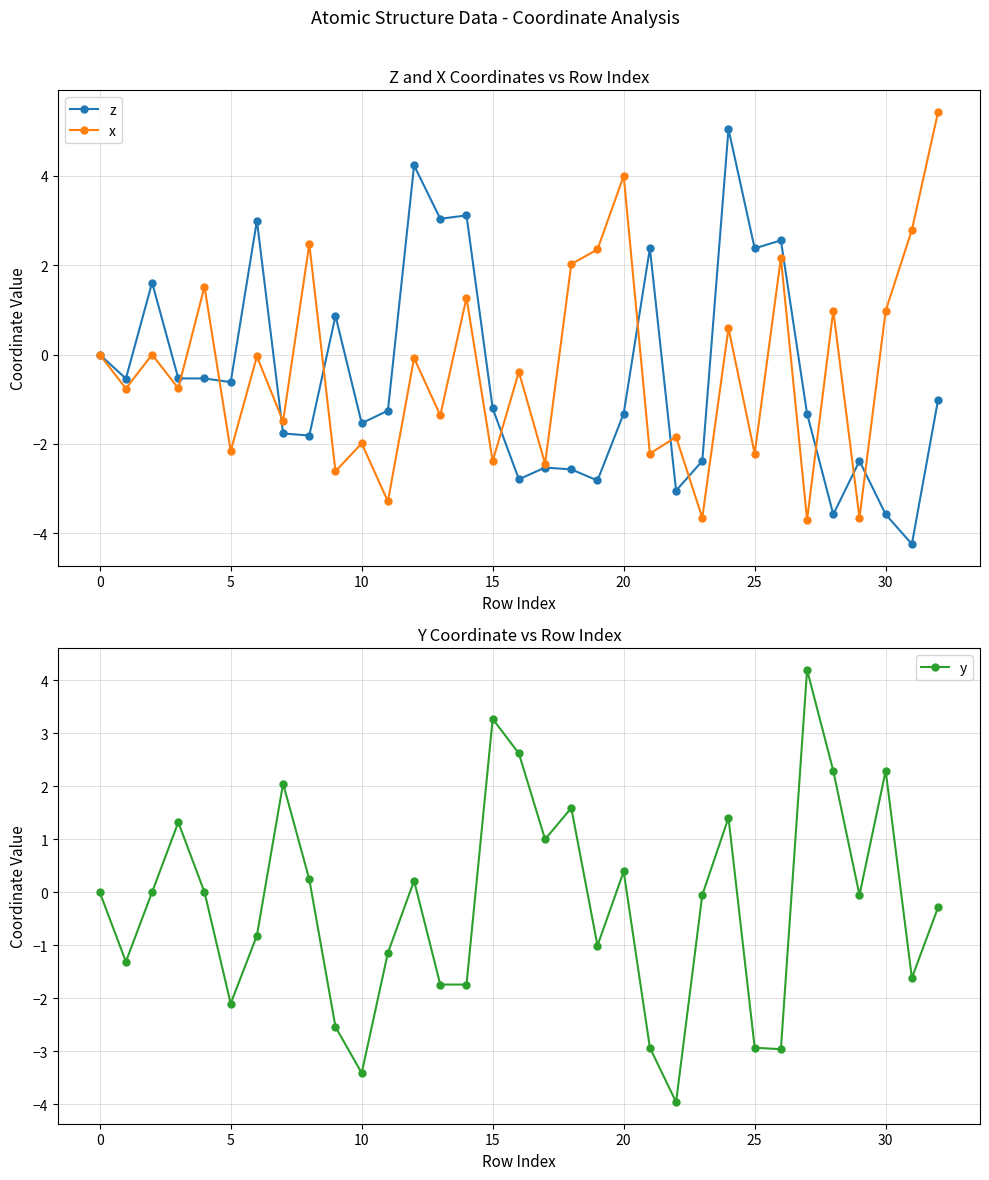

After their last crossing, which series has the higher values: z or y?

y